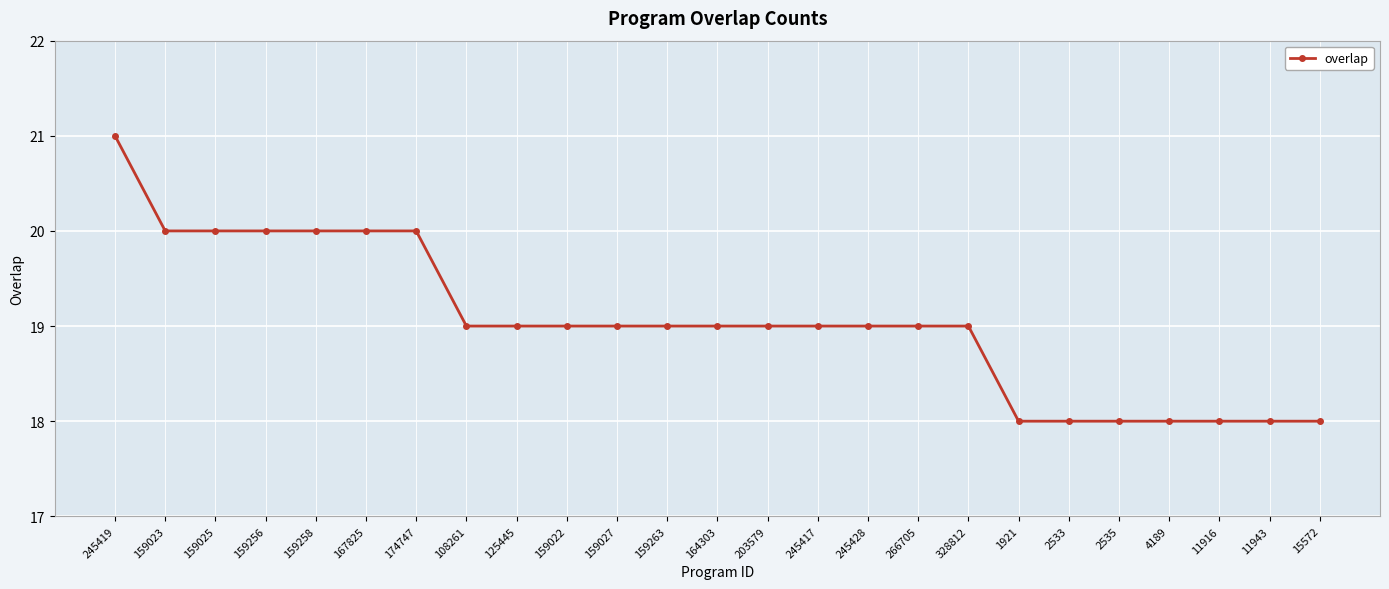

Reading left to right, extract all data points from this chart.

245419=21	159023=20	159025=20	159256=20	159258=20	167825=20	174747=20	108261=19	125445=19	159022=19	159027=19	159263=19	164303=19	203579=19	245417=19	245428=19	266705=19	328812=19	1921=18	2533=18	2535=18	4189=18	11916=18	11943=18	15572=18